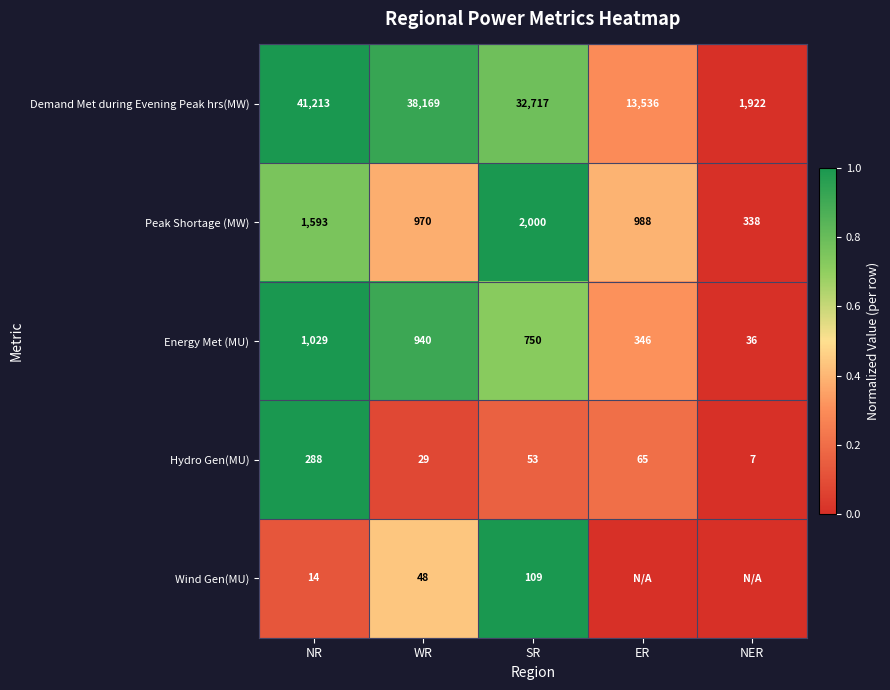

Is the value of Peak Shortage (MW) at NR greater than the value of Hydro Gen(MU) at ER?

Yes